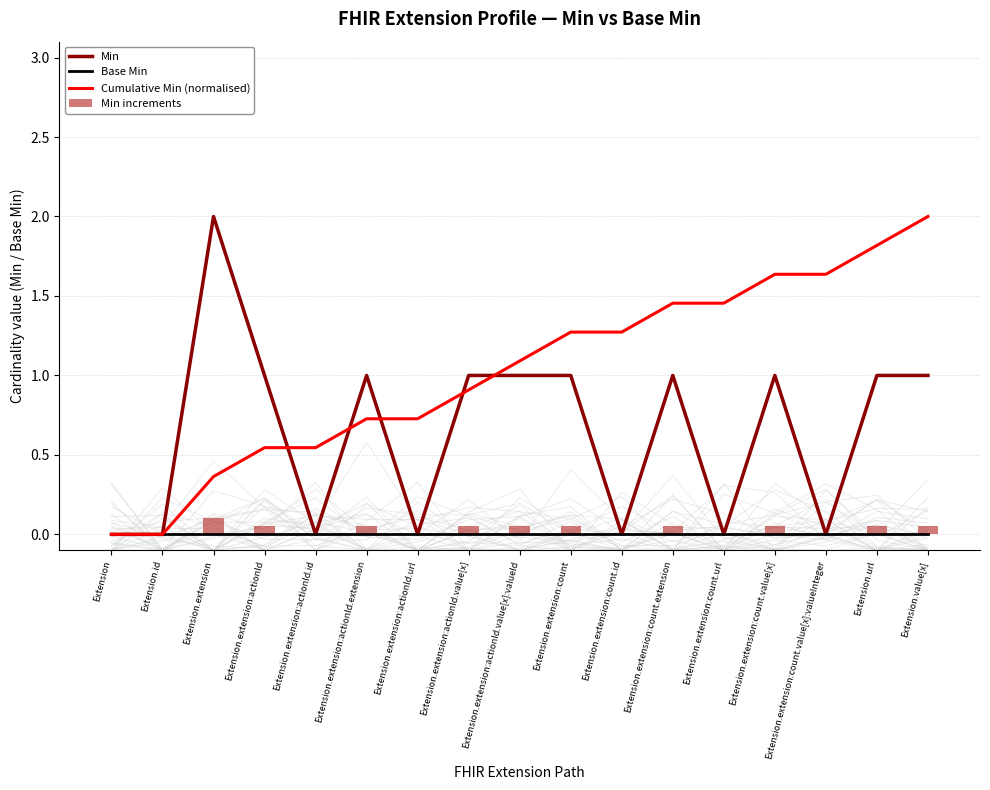

At which category is the sum across all series the highest?

Extension.value[x]